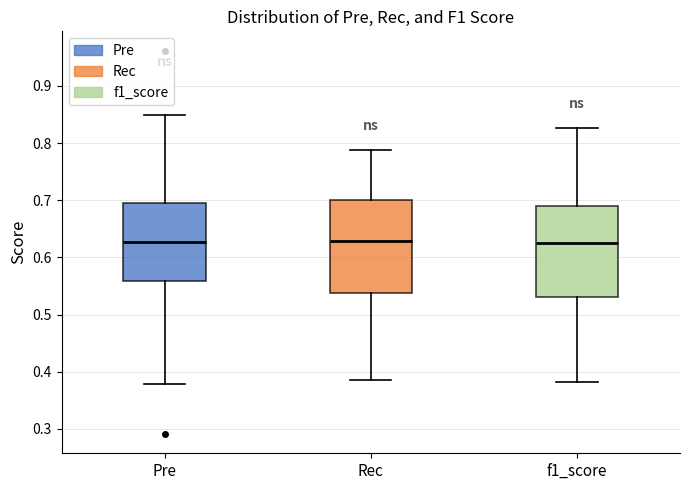

Where is the upper edge of the box for Pre on the y-axis? The values are not printed on the chart, so give them approximately, as read against the axis.

0.69